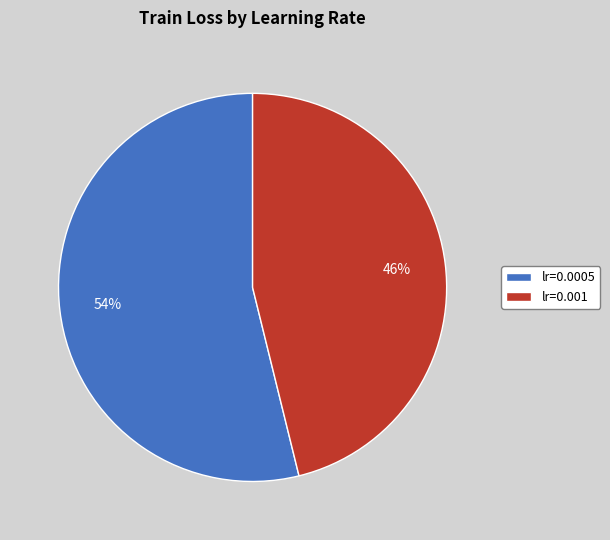

How many segments does this pie chart have?

2